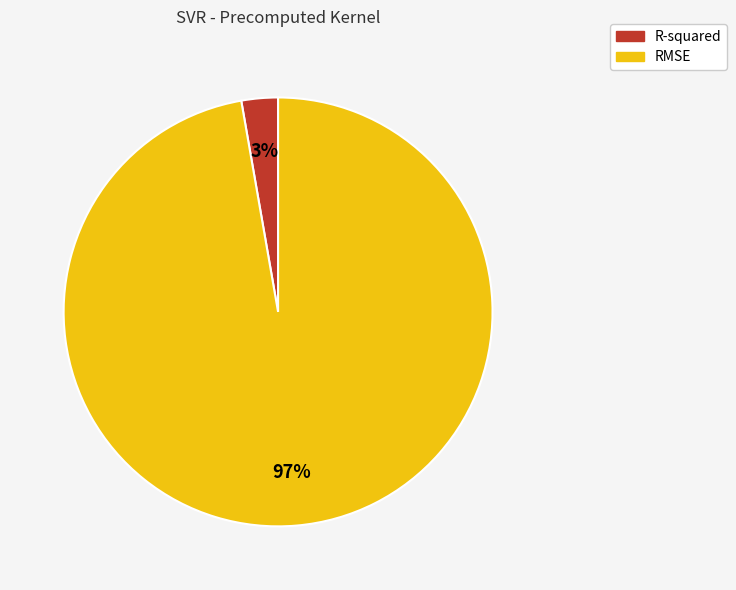

To the nearest percent, what percentage of the pie is RMSE?

97%